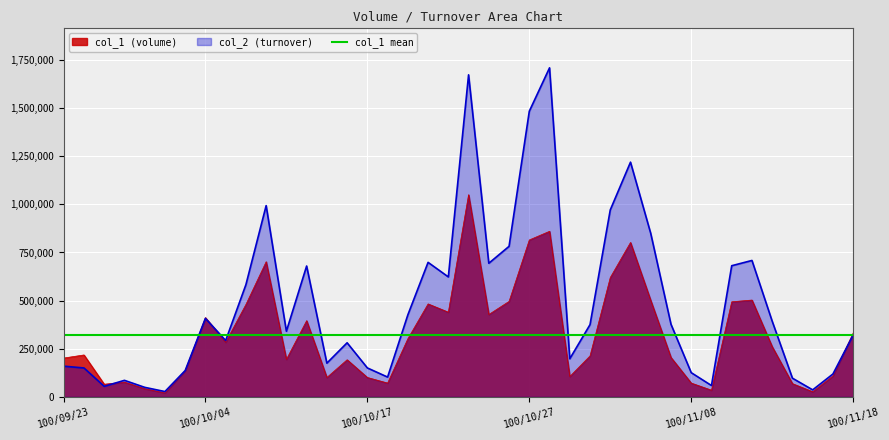

What is the minimum value for col_1?

21000